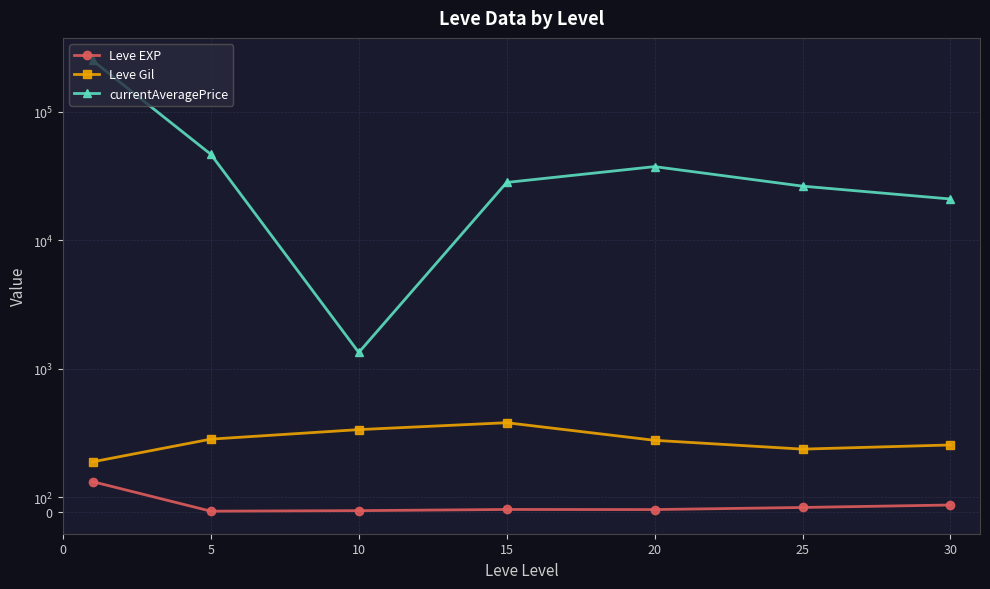

What is the difference between the Leve Gil values at 10 and 15?

48.3